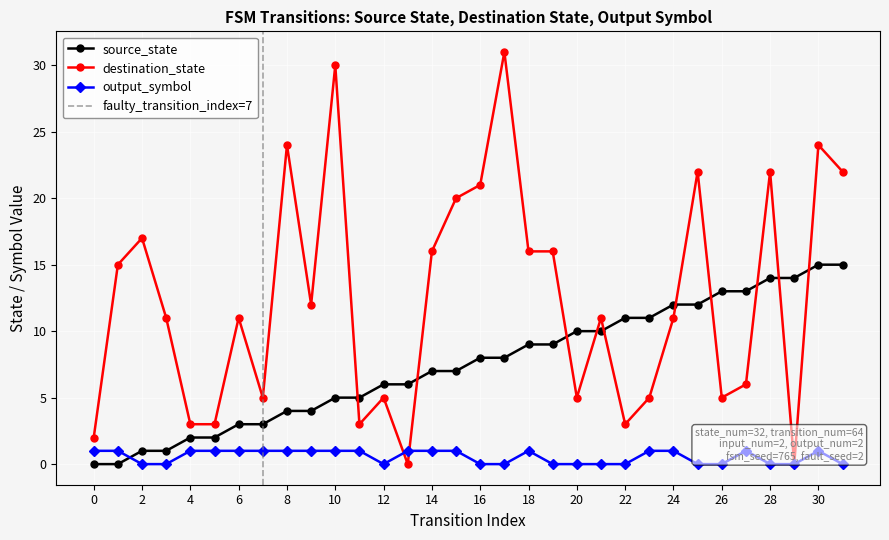

Which series has the largest range (max minus min)?

destination_state